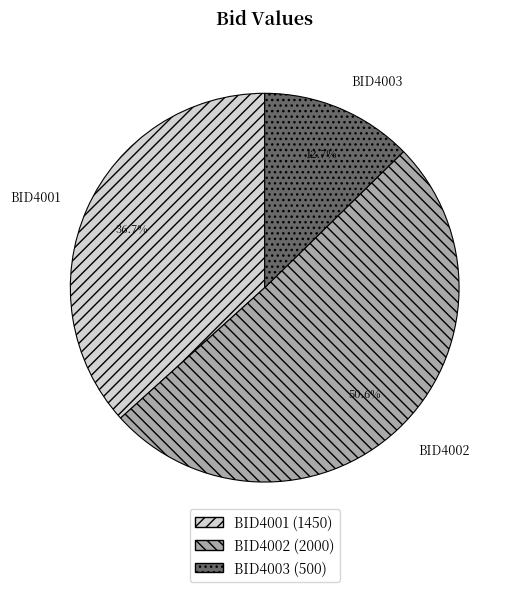

What percentage do BID4003 and BID4002 together represent?

63.3%